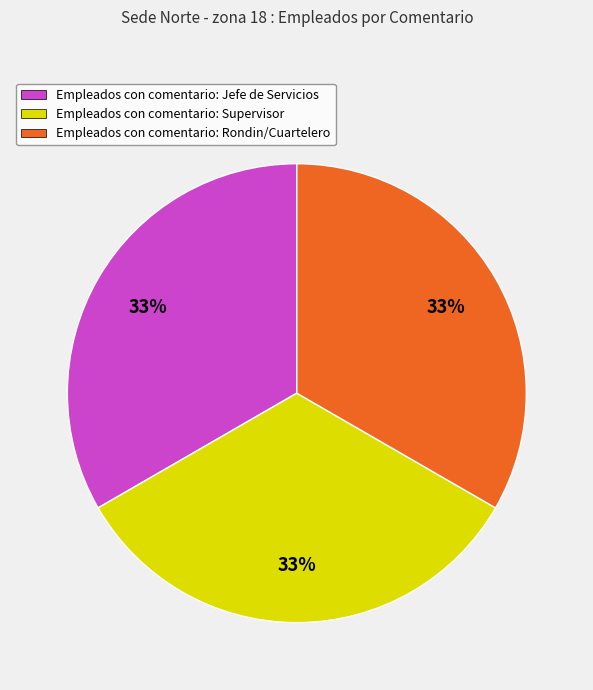

Combined, do Empleados con comentario: Supervisor and Empleados con comentario: Jefe de Servicios account for over 50%?

Yes